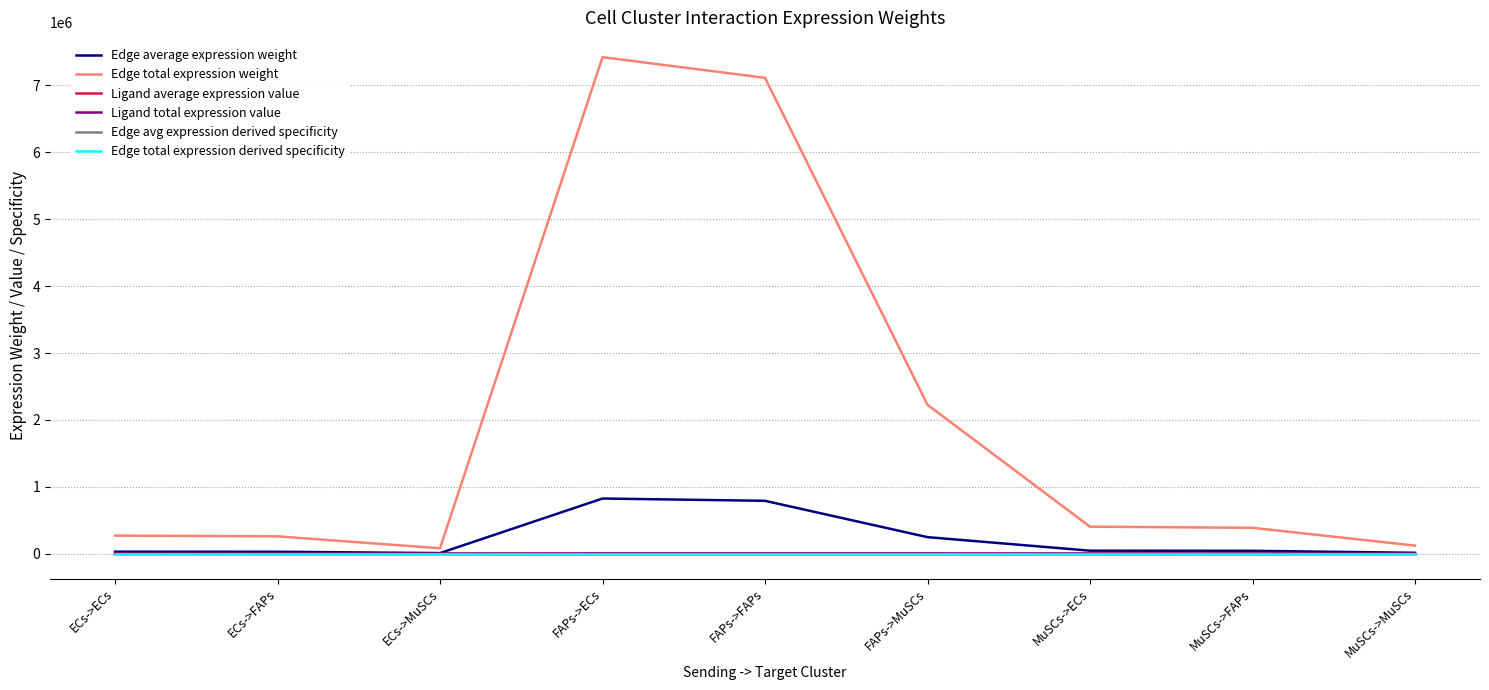

What is the sum of all Edge average expression weight values?

2031599.2